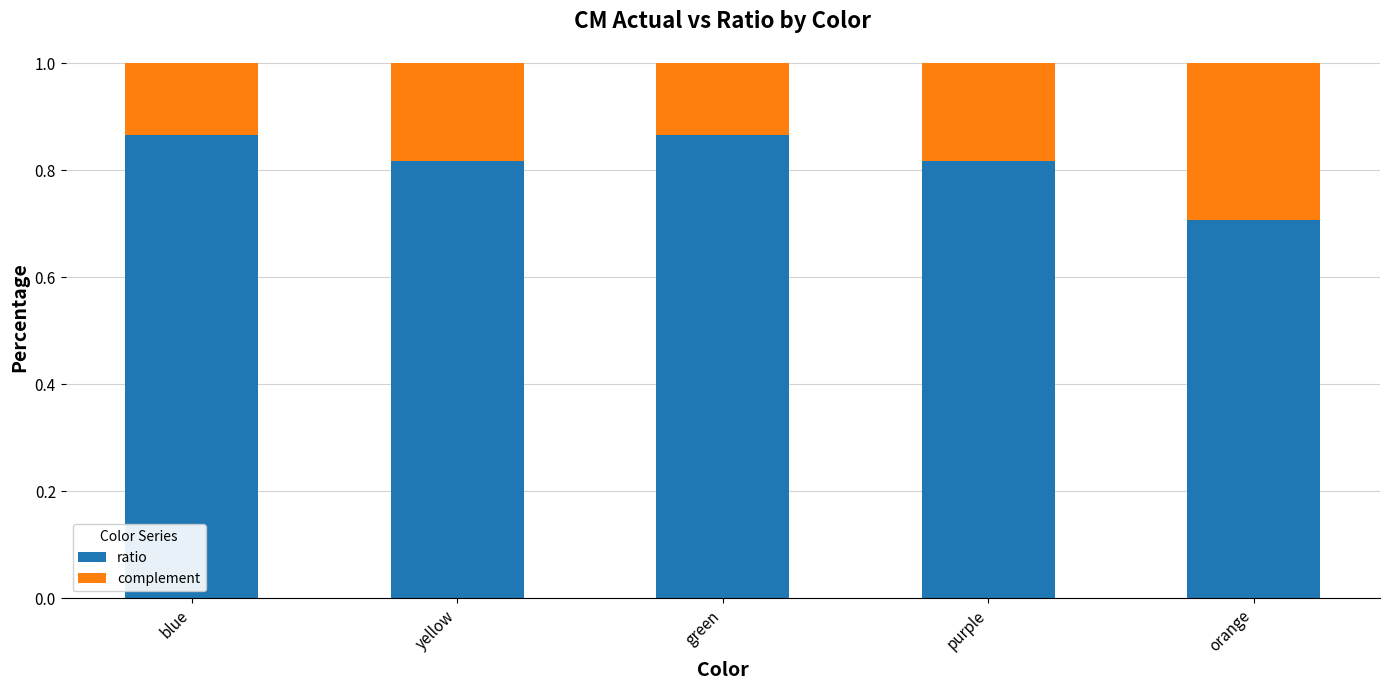

What is the total value across all series at orange?

1.0